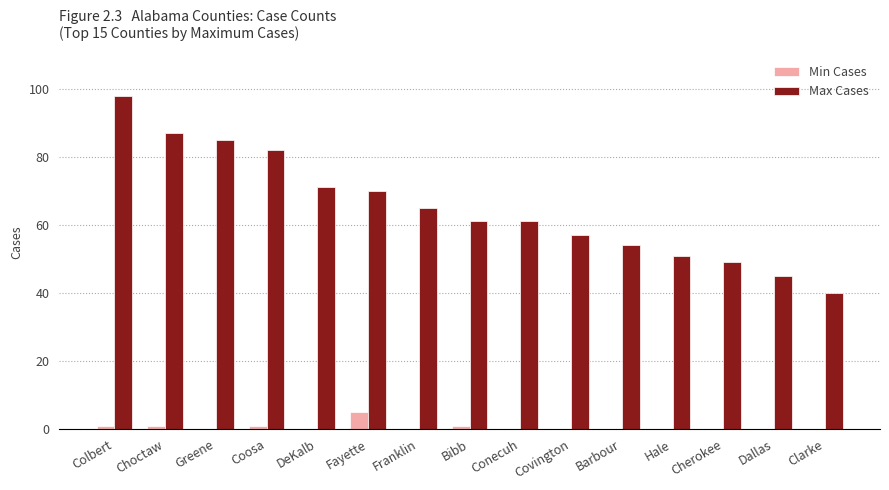

At which category is the sum across all series the highest?

Colbert